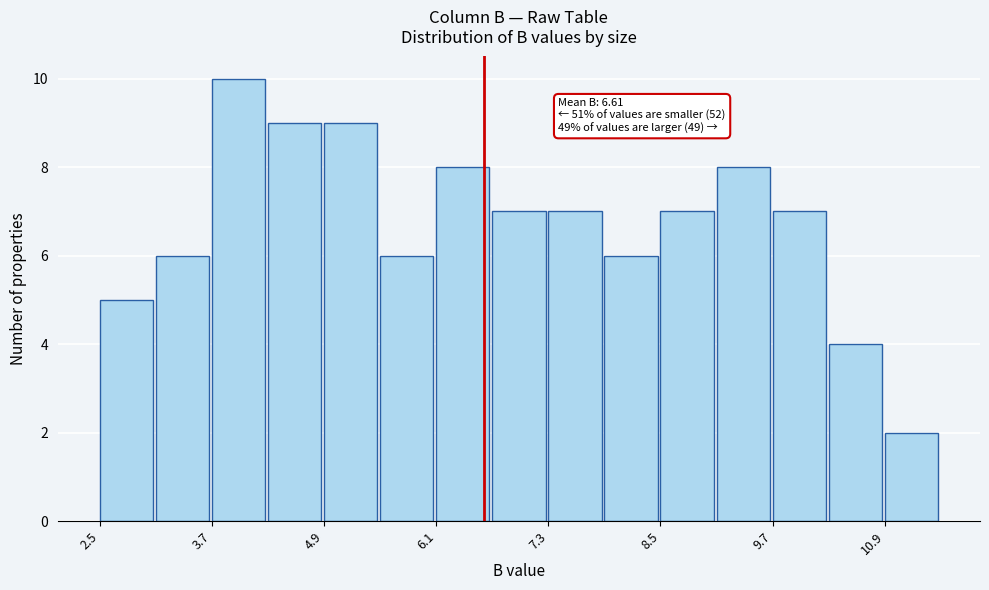

Read against the x-axis, roughly where is the centre of the tallest bar?

4.0